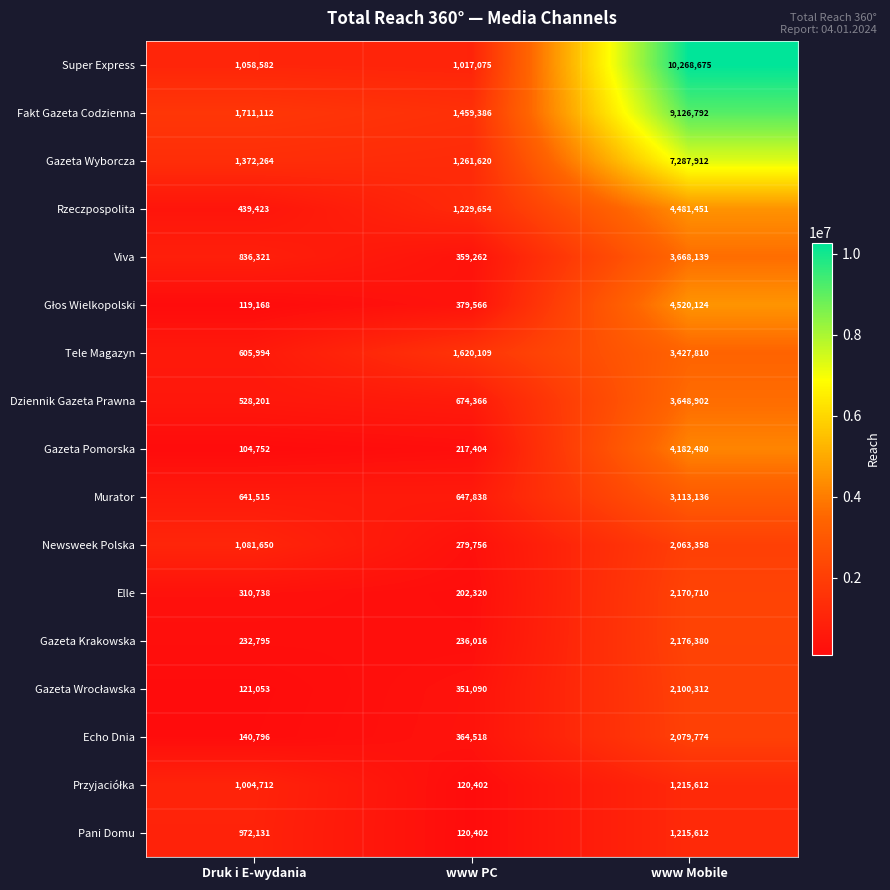

True or false: Viva has a value of 1313080 at Druk i E-wydania.

False